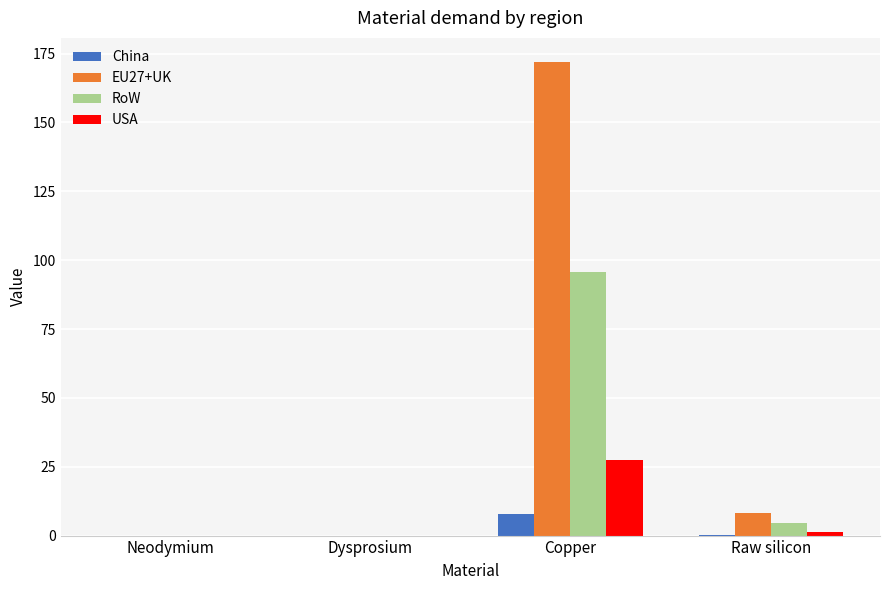

What are all the series names shown in the legend?

China, EU27+UK, RoW, USA